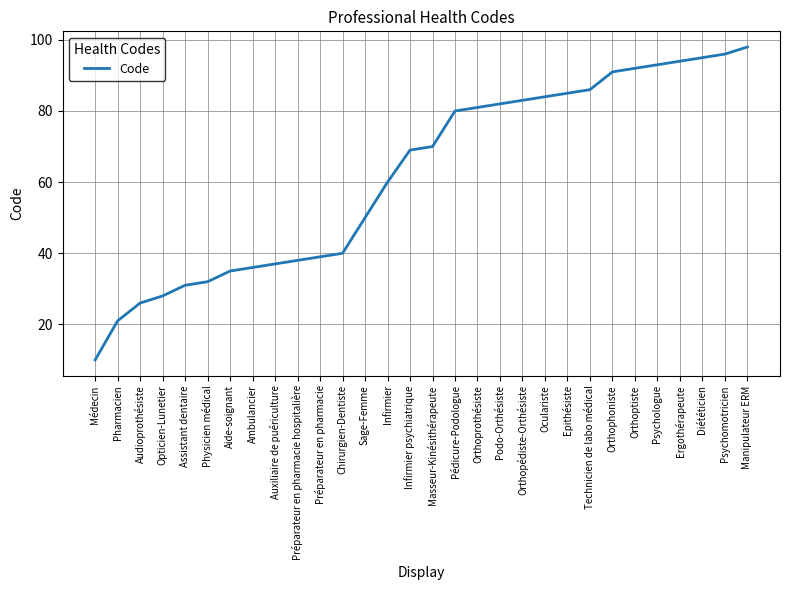

What is the difference between the maximum and minimum values?

88